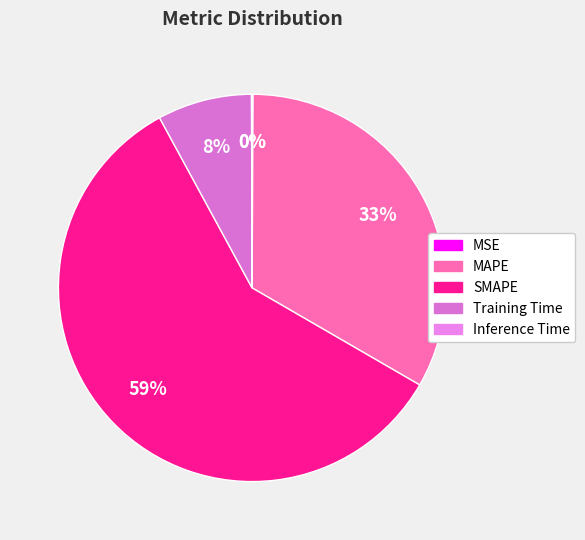

Does any single category account for the majority?

Yes